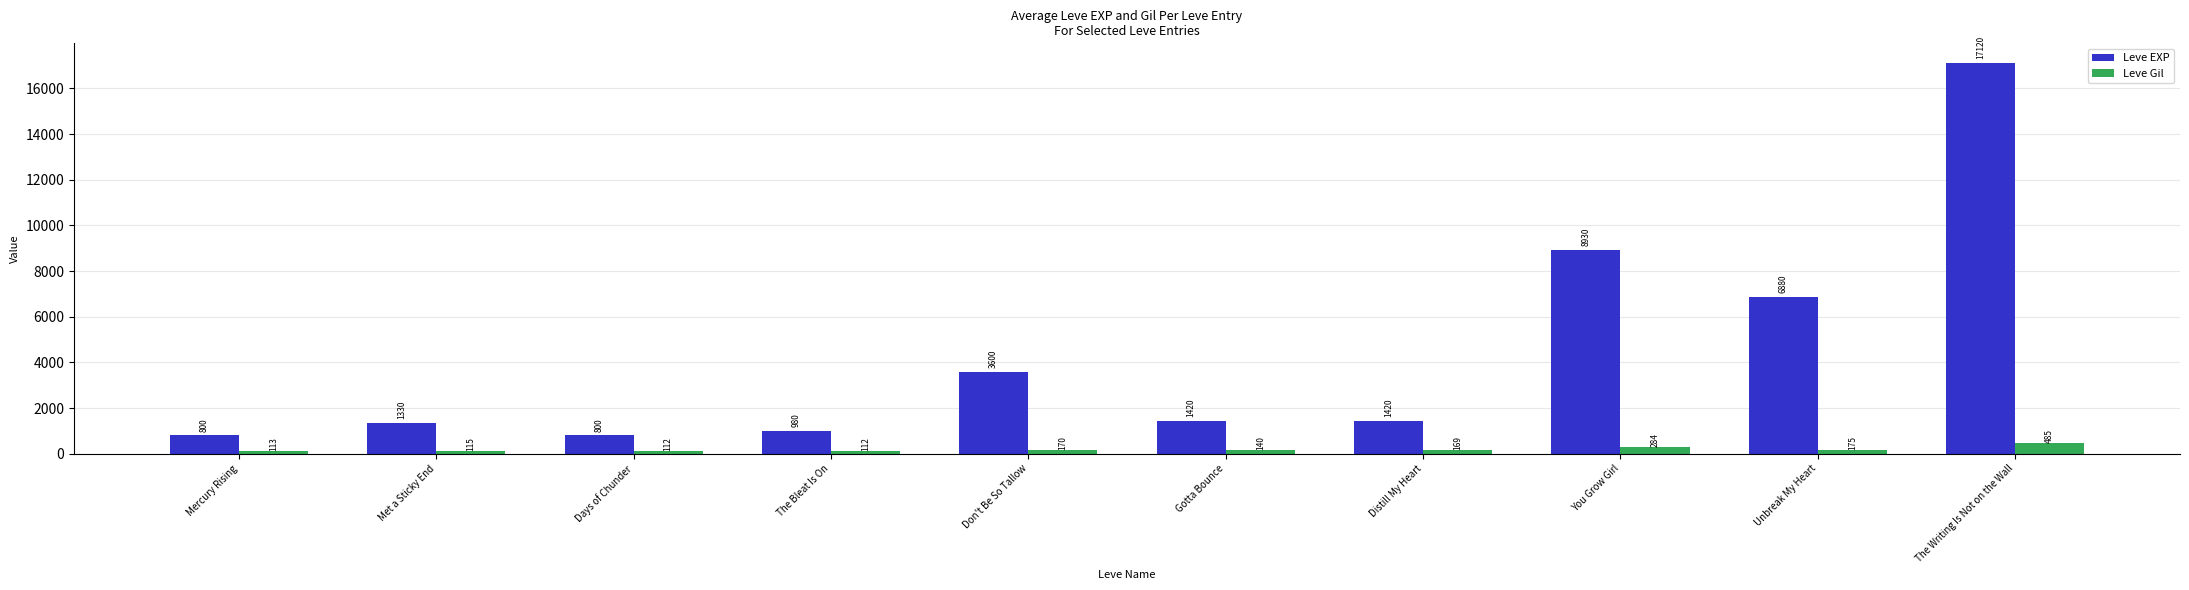

What is the difference between the maximum and minimum values in the Leve Gil series?

373